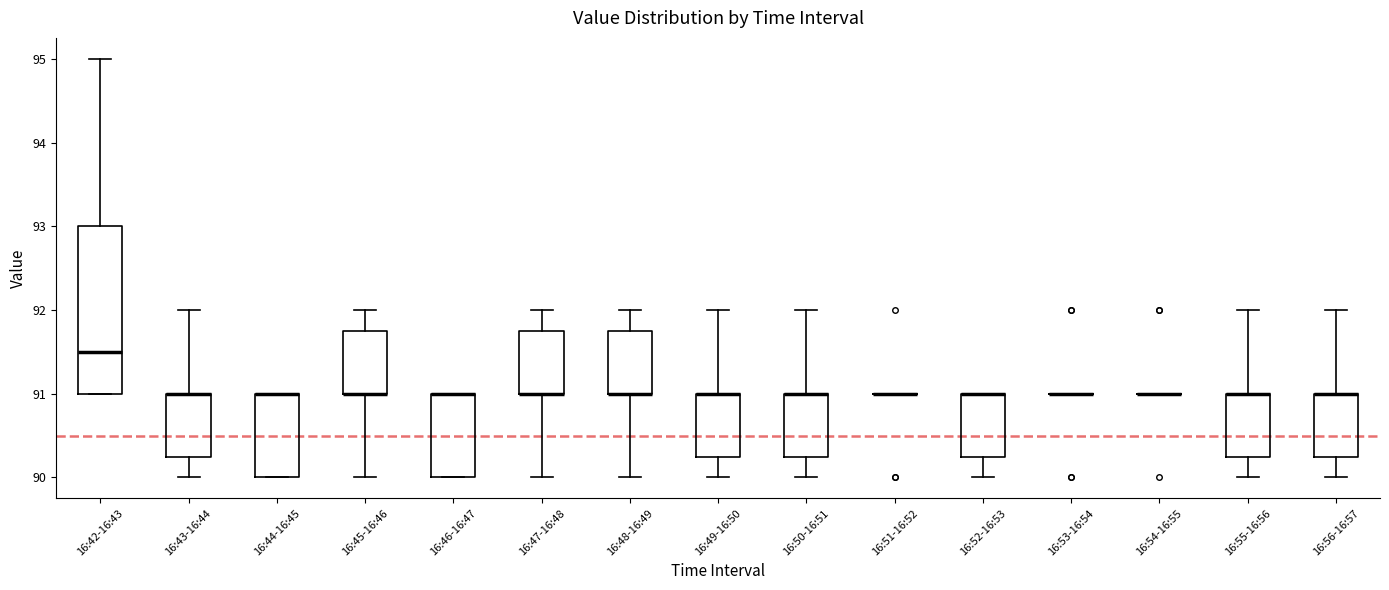

Reading left to right, transcribe this box plot: for each box, give where its median line is, the range the box spans, and where its two whiskers end, as read against the y-axis. The values are not printed on the chart, so give them approximately, as read against the axis.

16:42-16:43: median 91.5, box 91.0 to 93.0, whiskers 91.0 to 95.0
16:43-16:44: median 91.0 (drawn on the box's upper edge), box 90.3 to 91.0, whiskers 90.0 to 92.0
16:44-16:45: median 91.0 (drawn on the box's upper edge), box 90.0 to 91.0, whiskers 90.0 to 91.0
16:45-16:46: median 91.0 (drawn on the box's lower edge), box 91.0 to 91.8, whiskers 90.0 to 92.0
16:46-16:47: median 91.0 (drawn on the box's upper edge), box 90.0 to 91.0, whiskers 90.0 to 91.0
16:47-16:48: median 91.0 (drawn on the box's lower edge), box 91.0 to 91.8, whiskers 90.0 to 92.0
16:48-16:49: median 91.0 (drawn on the box's lower edge), box 91.0 to 91.8, whiskers 90.0 to 92.0
16:49-16:50: median 91.0 (drawn on the box's upper edge), box 90.3 to 91.0, whiskers 90.0 to 92.0
16:50-16:51: median 91.0 (drawn on the box's upper edge), box 90.3 to 91.0, whiskers 90.0 to 92.0
16:51-16:52: box collapsed to a line at 91.0, whiskers 91.0 to 91.0
16:52-16:53: median 91.0 (drawn on the box's upper edge), box 90.3 to 91.0, whiskers 90.0 to 91.0
16:53-16:54: box collapsed to a line at 91.0, whiskers 91.0 to 91.0
16:54-16:55: box collapsed to a line at 91.0, whiskers 91.0 to 91.0
16:55-16:56: median 91.0 (drawn on the box's upper edge), box 90.3 to 91.0, whiskers 90.0 to 92.0
16:56-16:57: median 91.0 (drawn on the box's upper edge), box 90.3 to 91.0, whiskers 90.0 to 92.0